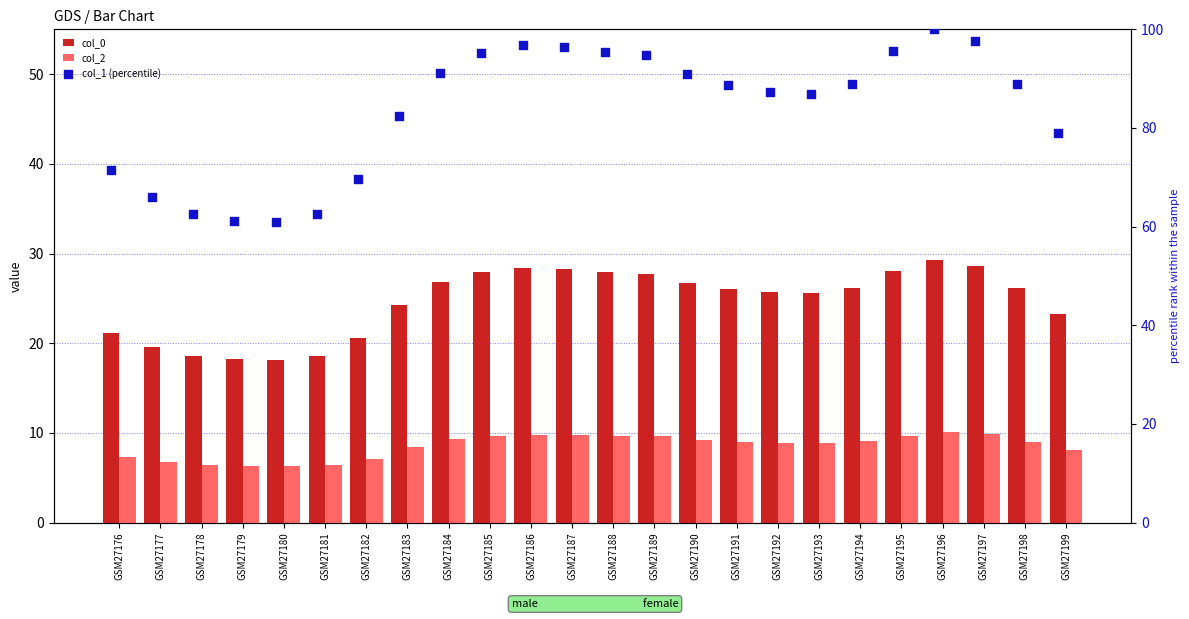

Which series has the widest spread of Y values?

col_1 (percentile)